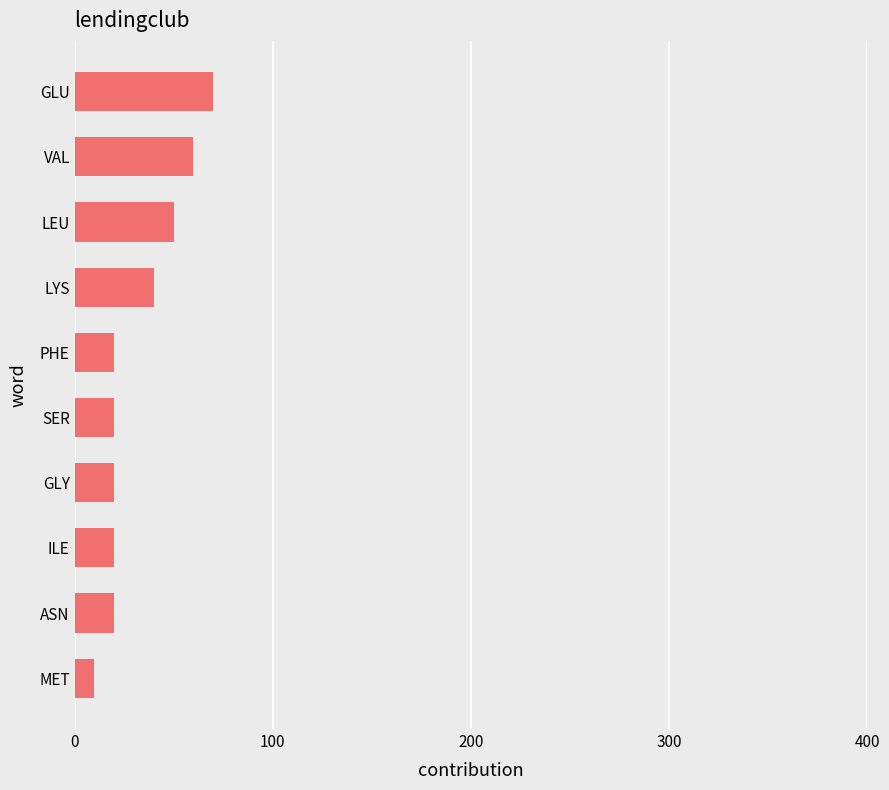

Reading bottom to top, extract all data points from this chart.

10	20	20	20	20	20	40	50	60	70